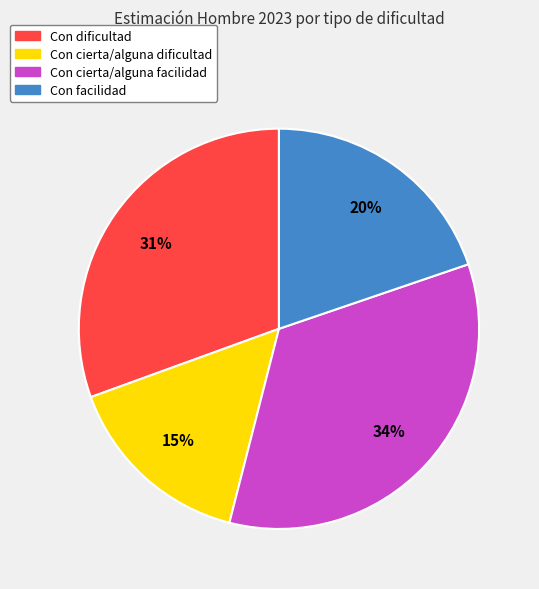

To the nearest percent, what percentage of the pie is Con facilidad?

20%